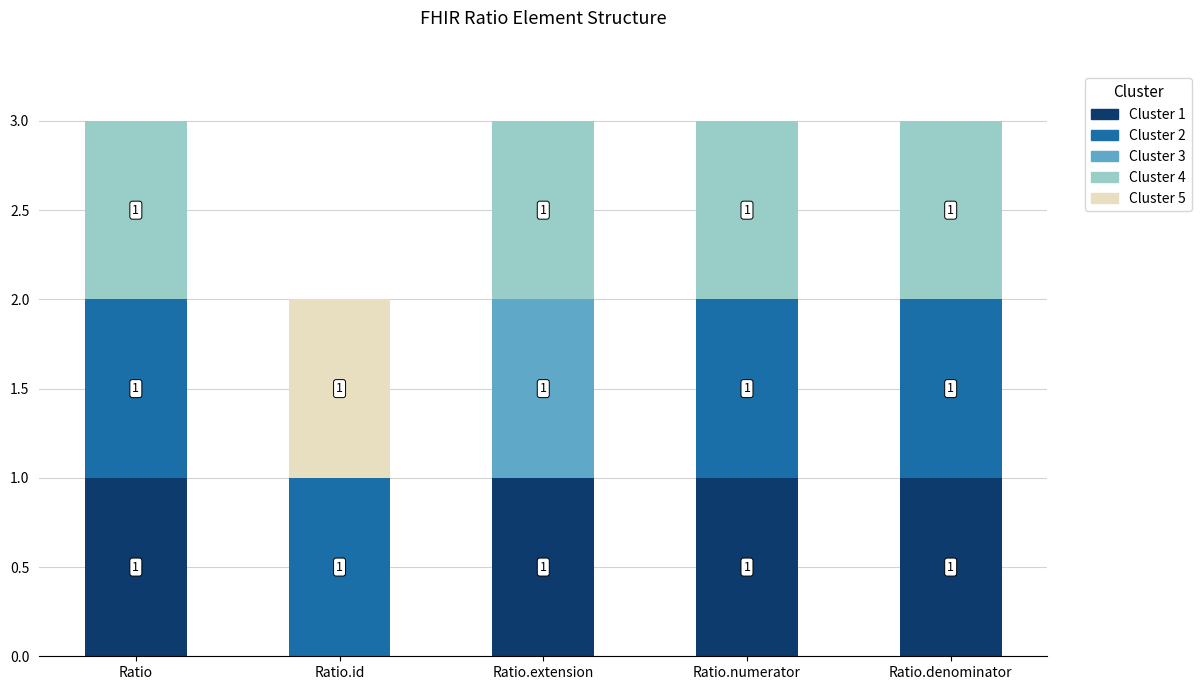

Reading left to right, transcribe the values for Cluster 1.

Ratio=1	Ratio.id=0	Ratio.extension=1	Ratio.numerator=1	Ratio.denominator=1